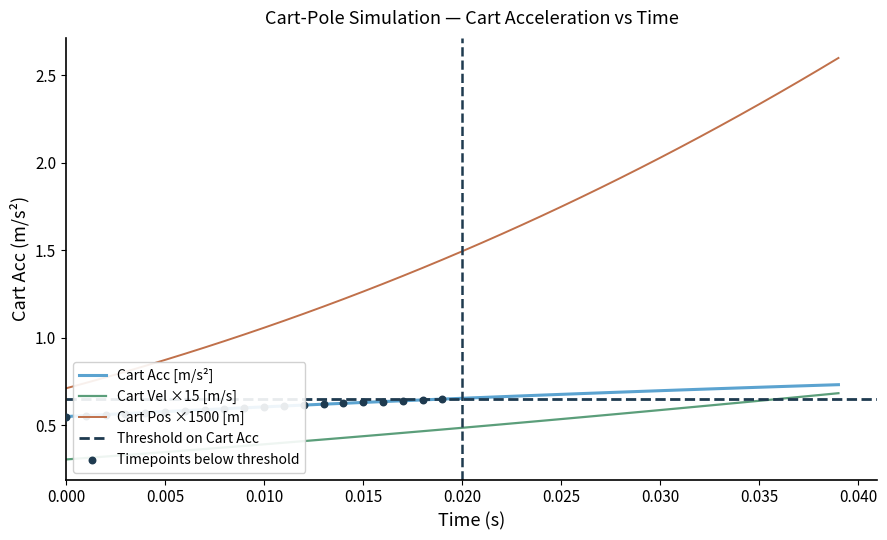

What is the highest value of the Cart Pos ×1500 [m] series?

2.6